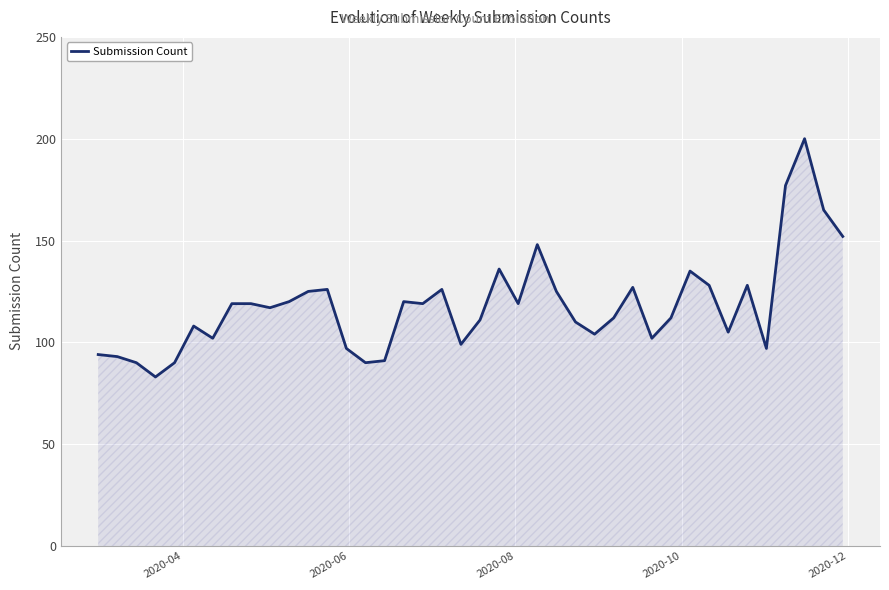

What is the minimum value shown in the chart?

83